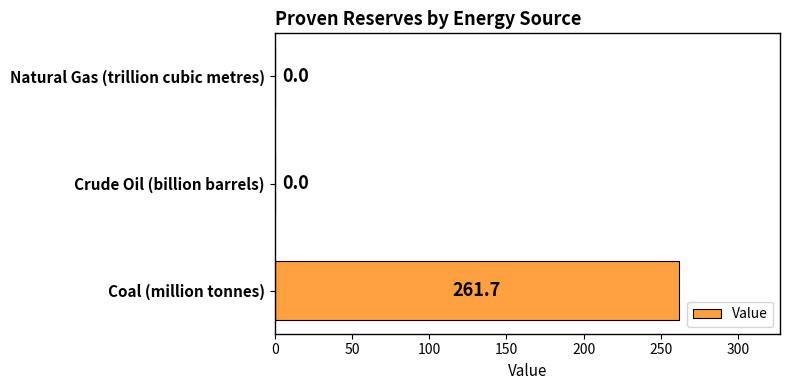

What is the average value?

87.2